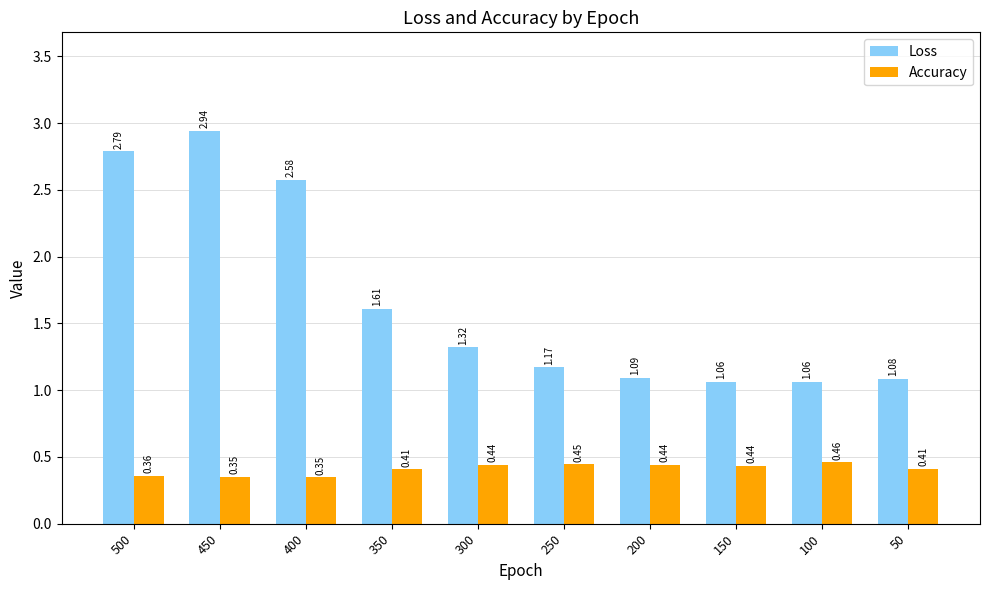

Is the value of Loss at 200 greater than the value of Accuracy at 100?

Yes